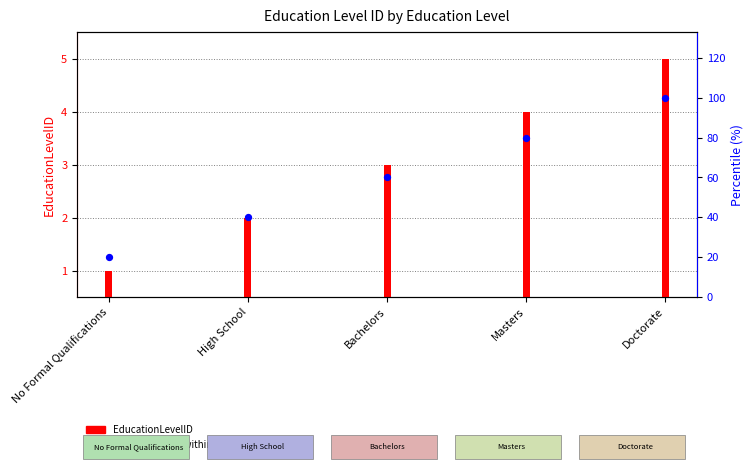

At which category is the sum across all series the highest?

Doctorate